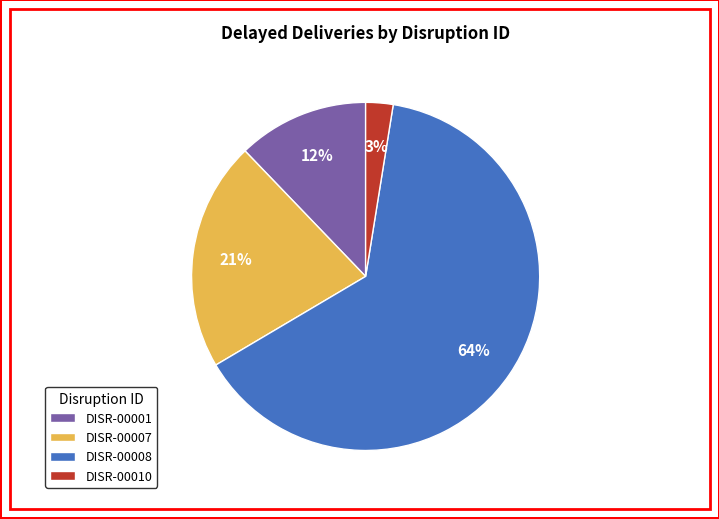

To the nearest percent, what percentage of the pie is DISR-00001?

12%